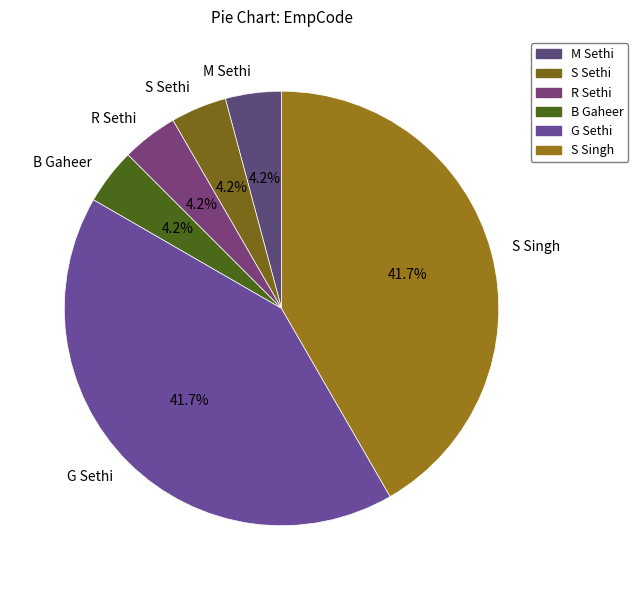

Between G Sethi and B Gaheer, which is larger?

G Sethi